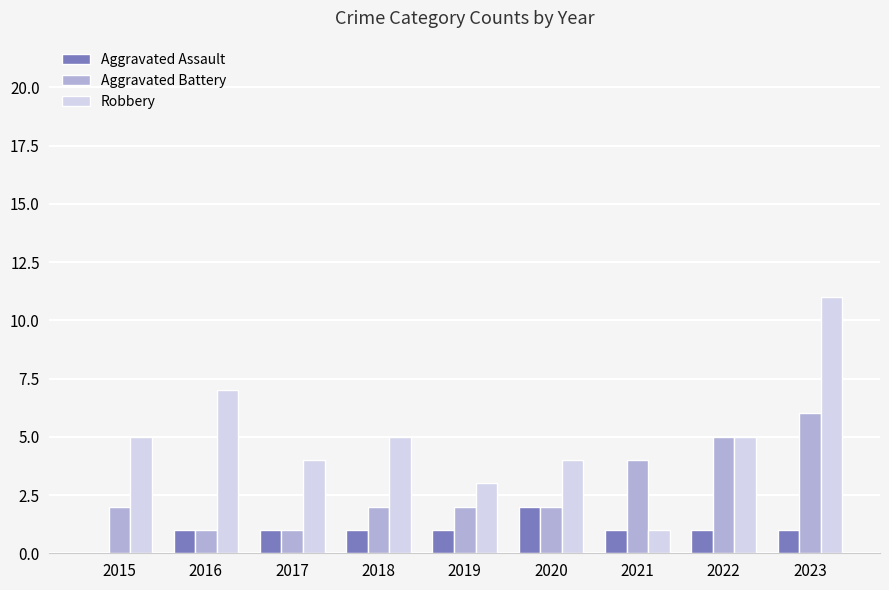

Is the value of Aggravated Assault at 2023 greater than the value of Aggravated Battery at 2021?

No